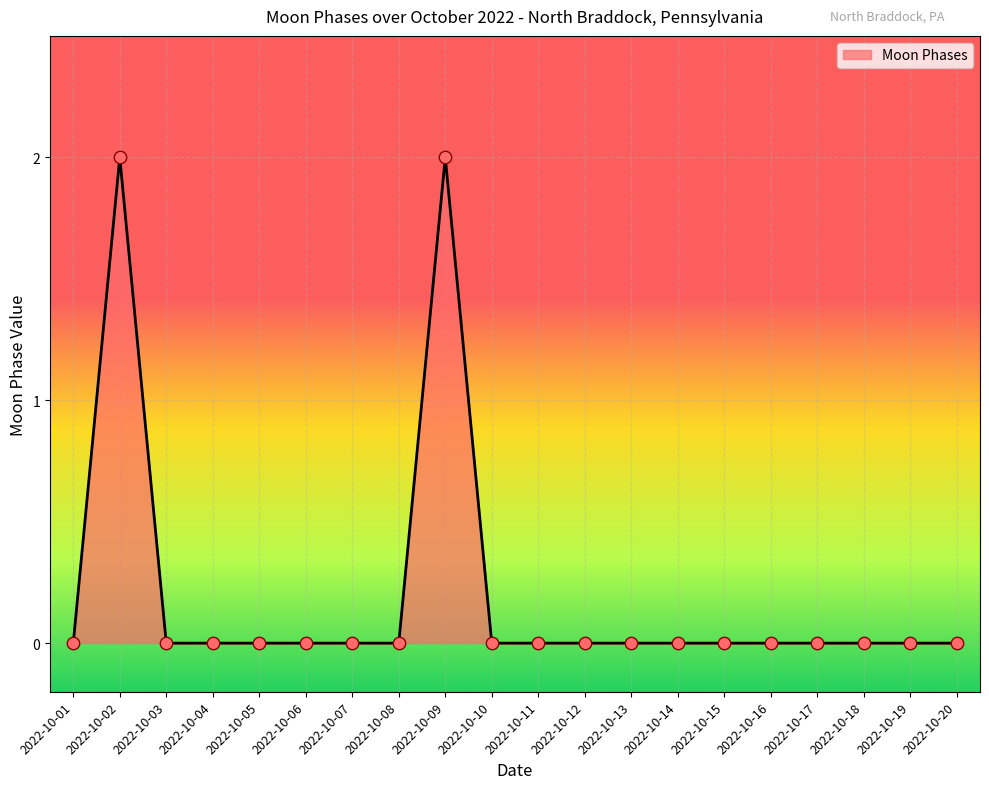

What is the change in value from 2022-10-02 to 2022-10-04?

-2